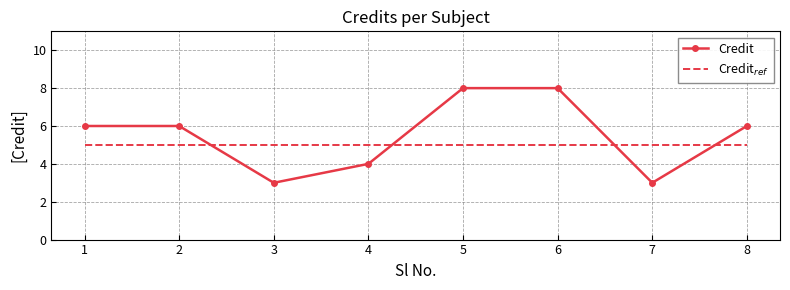

What is the total value across all series at 2?

11